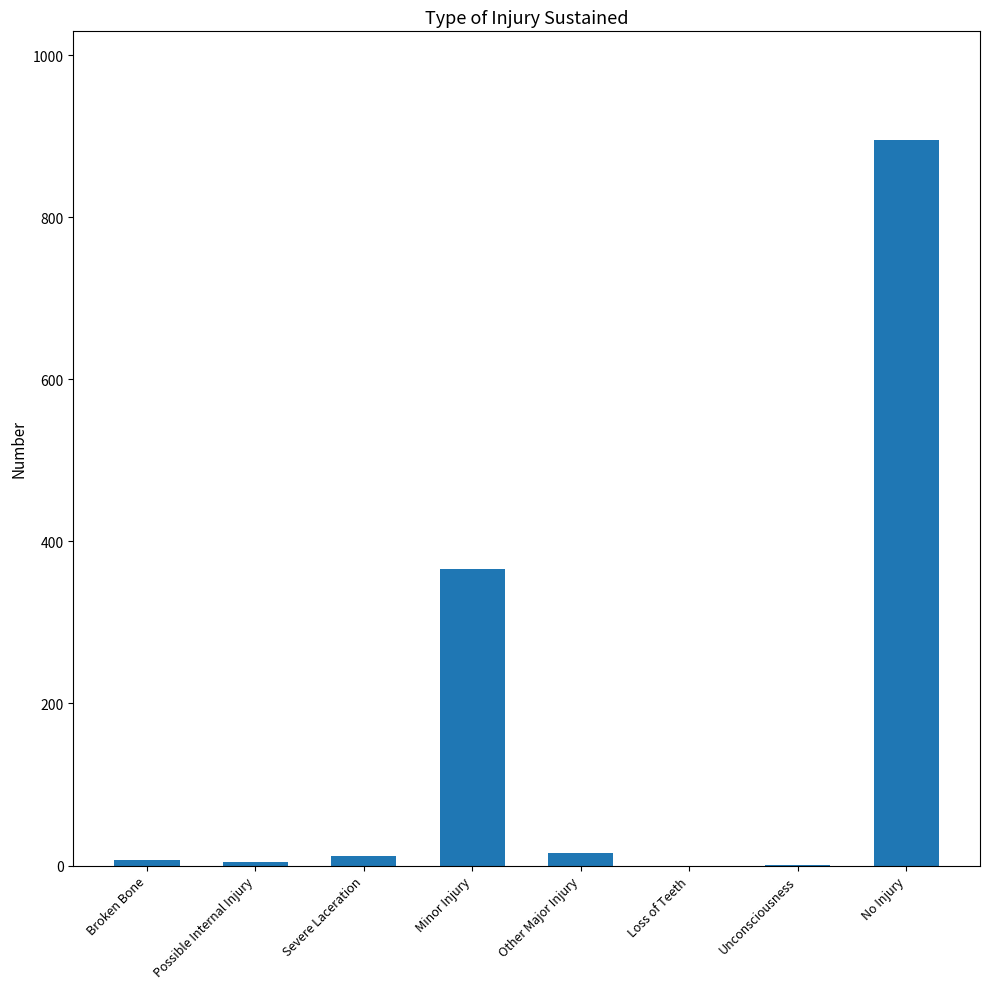

Where is the data nearest to the value 447?

Minor Injury